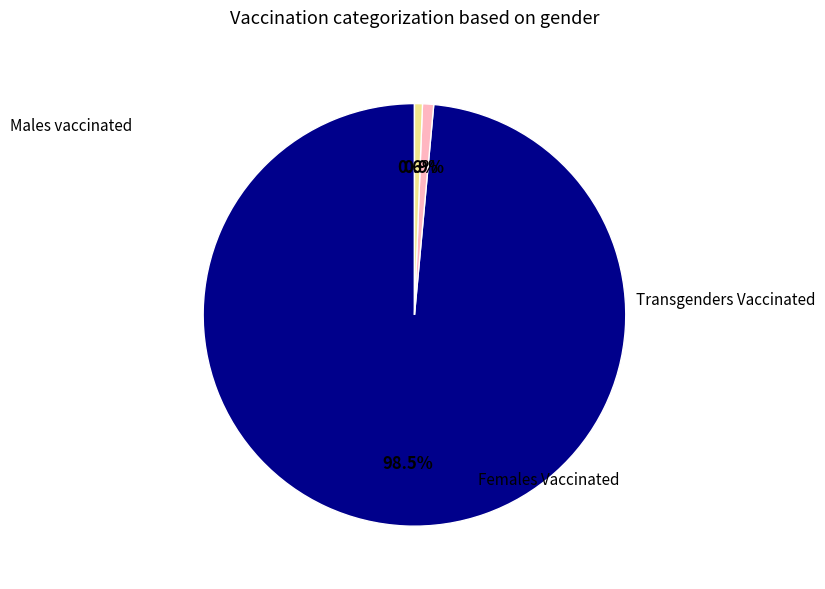

Is there any slice that represents more than half of the pie?

Yes